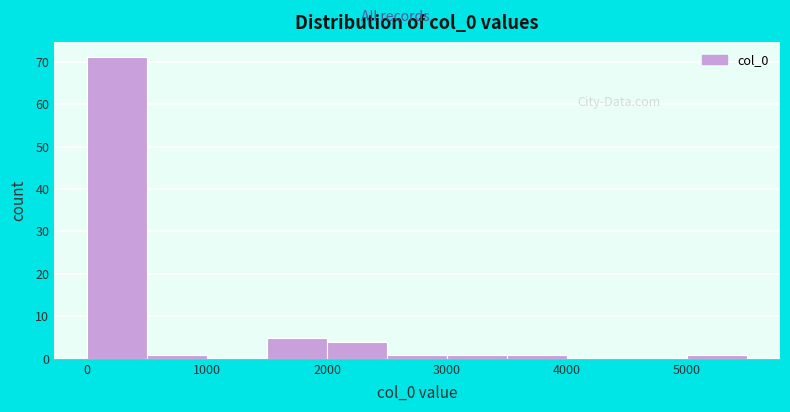

Reading left to right, transcribe this chart: for each bar, give the range it covers on the x-axis and its height. The values are not printed on the chart, so give them approximately, as read against the axis.

0 to 500: 71
500 to 1000: 1
1000 to 1500: 0
1500 to 2000: 5
2000 to 2500: 4
2500 to 3000: 1
3000 to 3500: 1
3500 to 4000: 1
4000 to 4500: 0
4500 to 5000: 0
5000 to 5500: 1